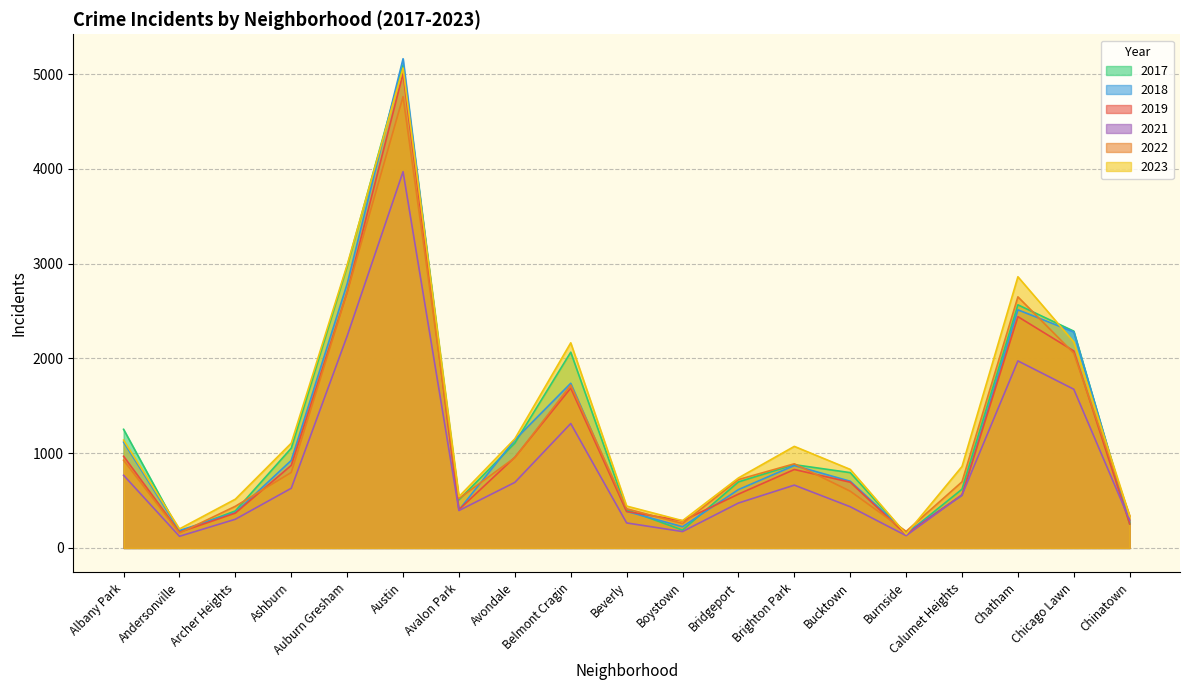

Where is the first local maximum for 2017?

Austin